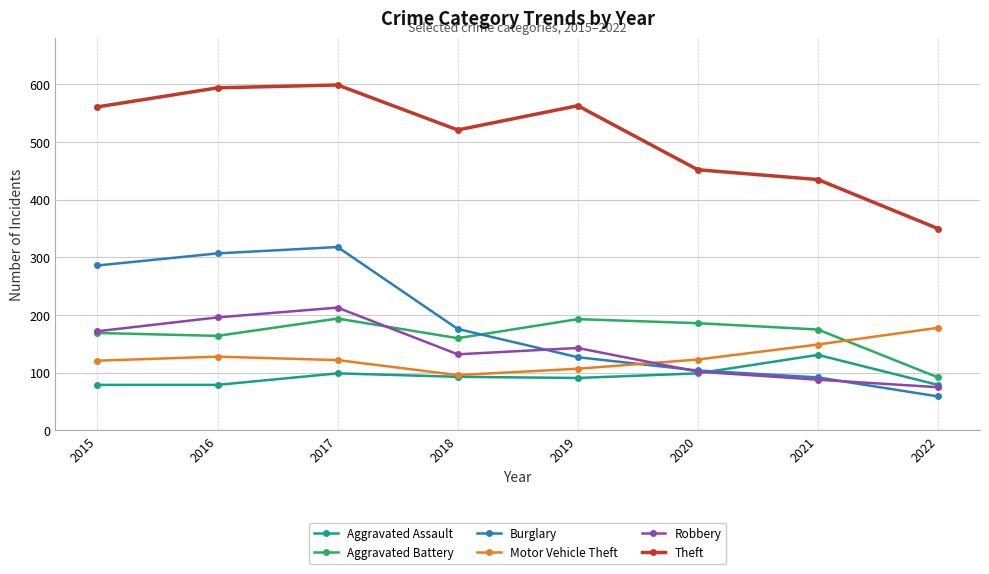

What is the sum of the Motor Vehicle Theft values at 2017 and 2020?

245